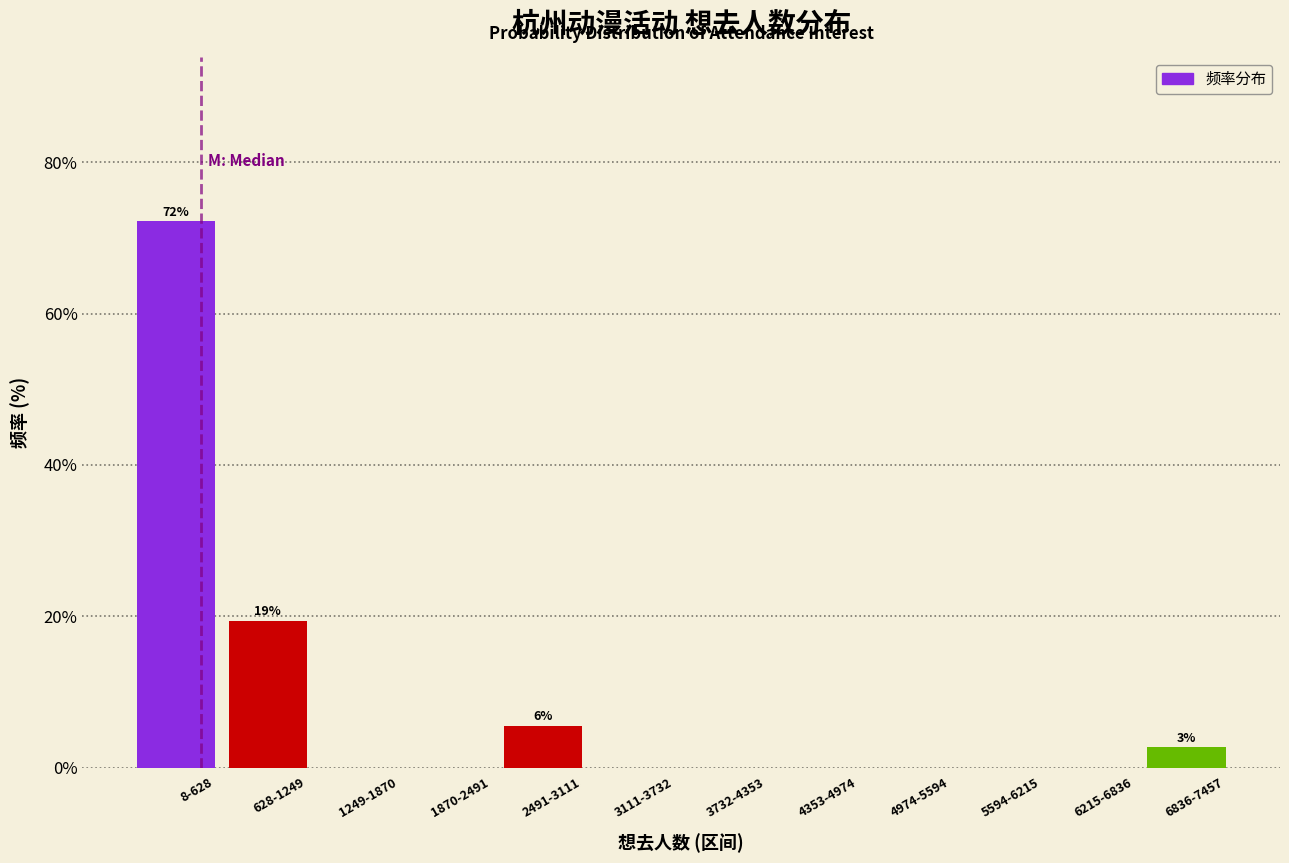

Reading left to right, what are all the values shown in this chart?

8-628=72.2	628-1249=19.4	1249-1870=0.0	1870-2491=0.0	2491-3111=5.6	3111-3732=0.0	3732-4353=0.0	4353-4974=0.0	4974-5594=0.0	5594-6215=0.0	6215-6836=0.0	6836-7457=2.8